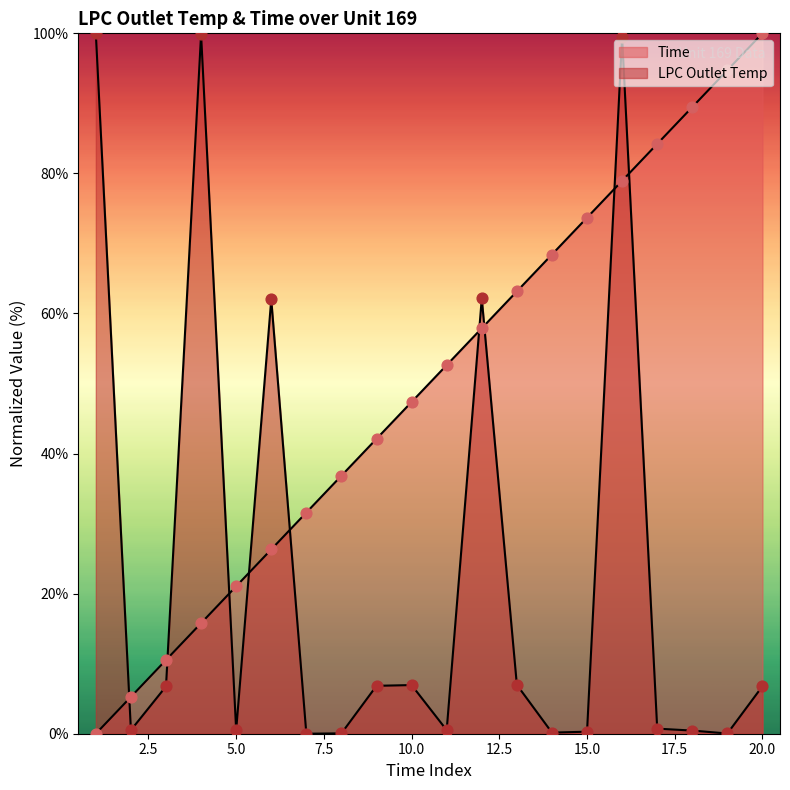

Which series contains the lowest Y value?

Time